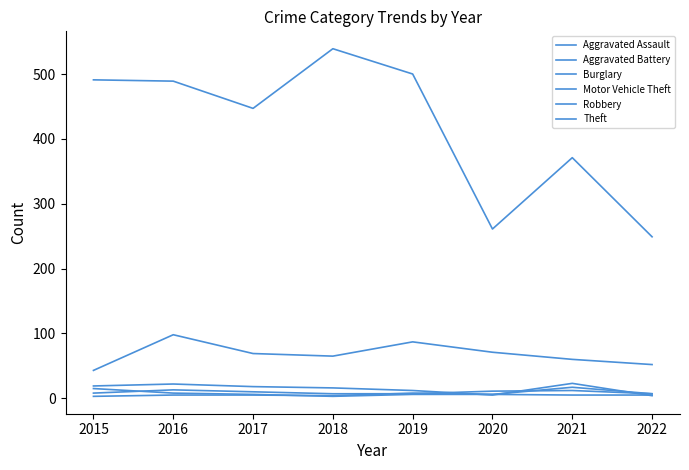

What is the sum of all Aggravated Battery values?

55